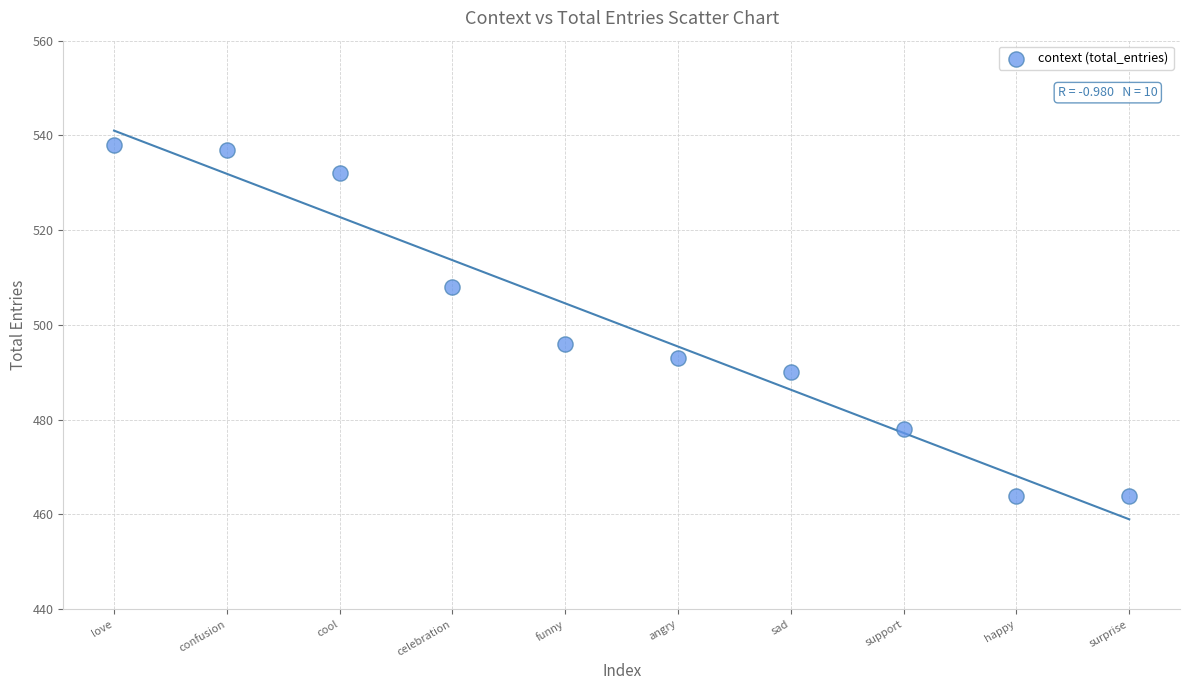

What Y value in the scatter plot is closest to 501?

496